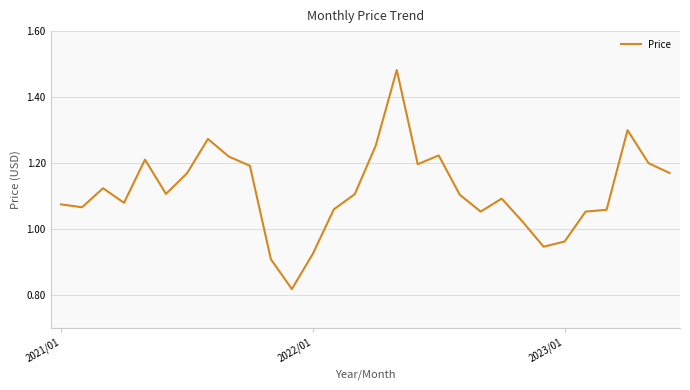

True or false: the data has more than 2 interior local peaks.

True